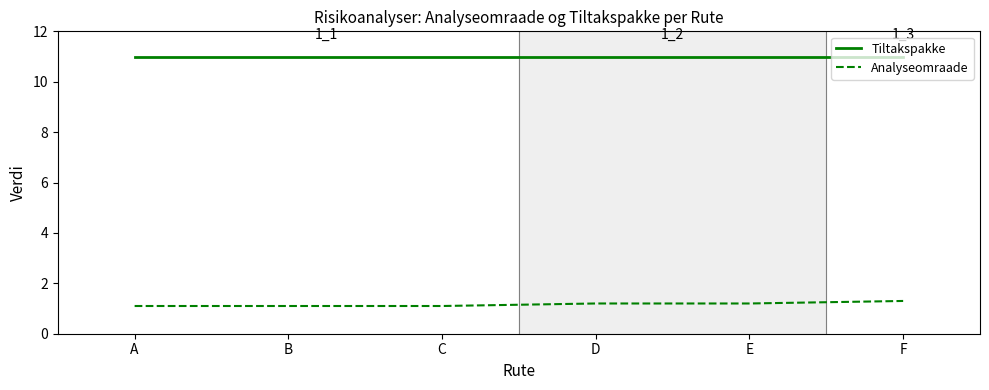

What is the sum of all Tiltakspakke values?

66.0